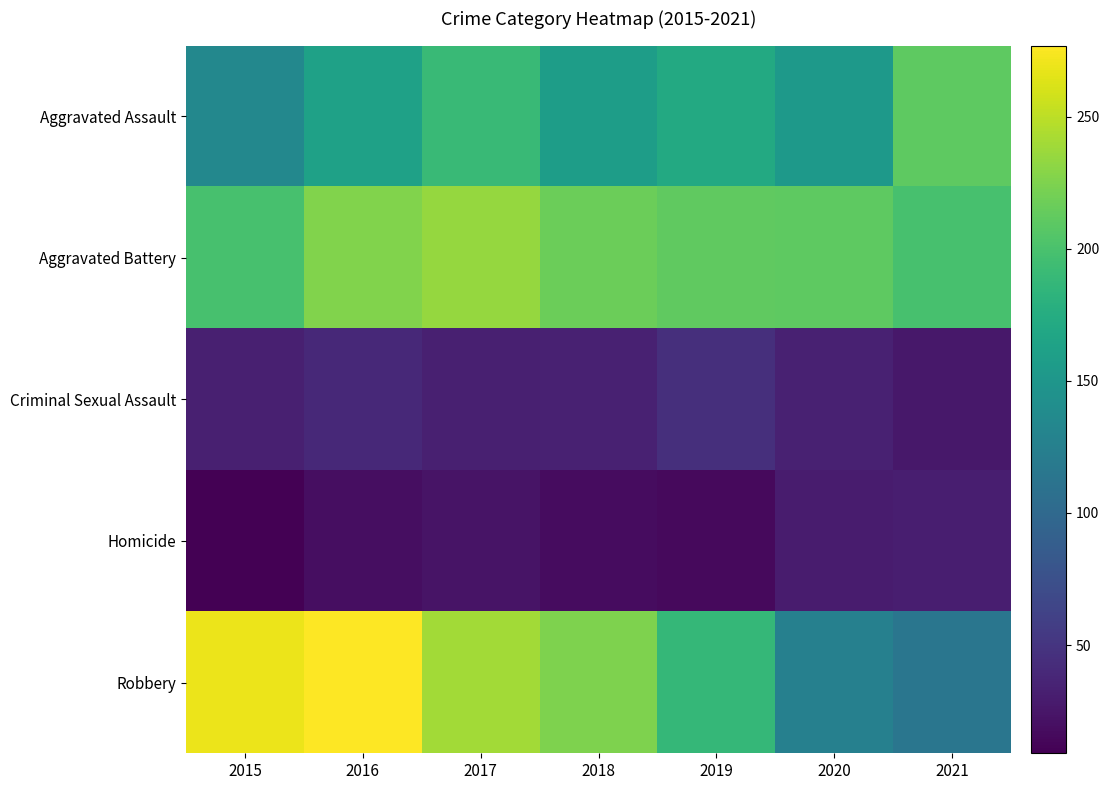

What is the spread (max minus min) of values at 2019?

196